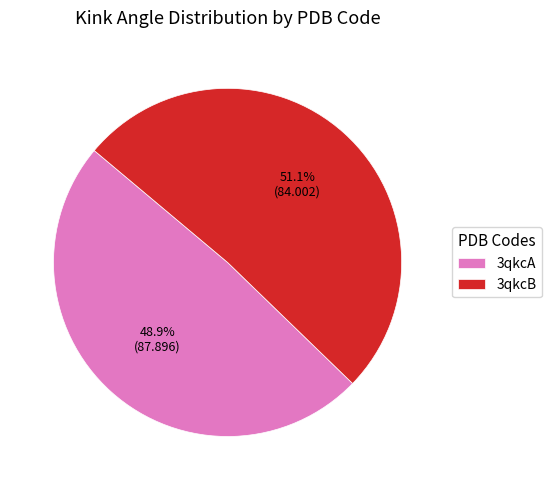

Does any single category account for the majority?

Yes